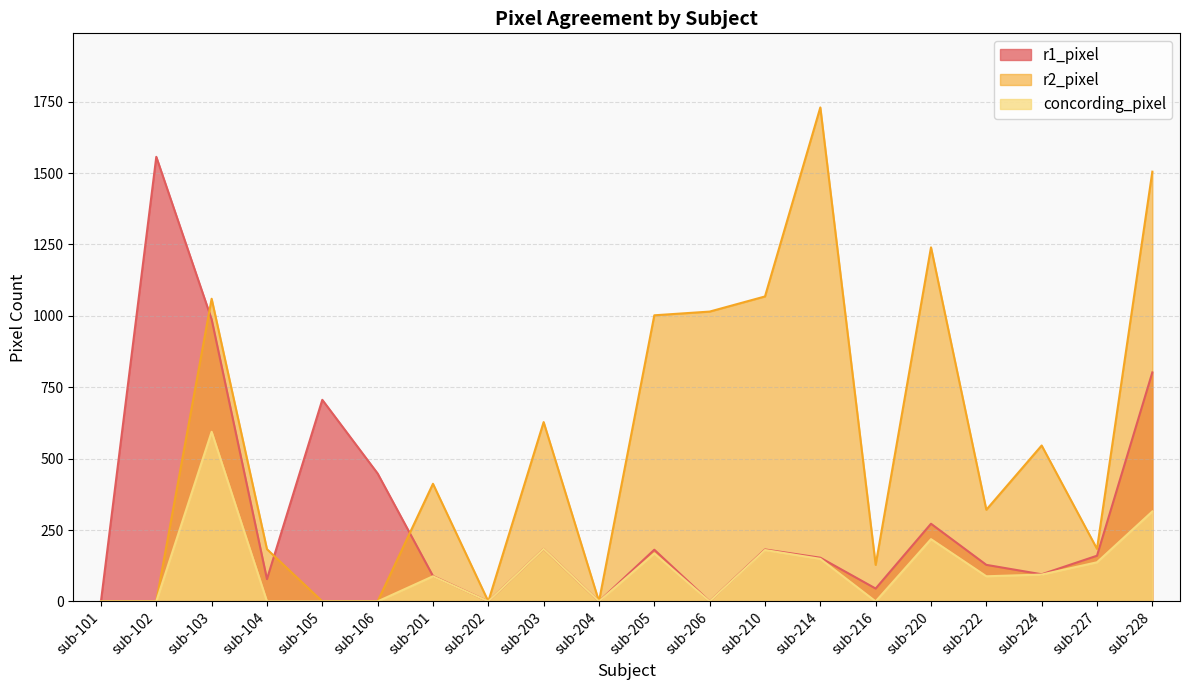

What is the sum of the concording_pixel values at sub-224 and sub-102?

94